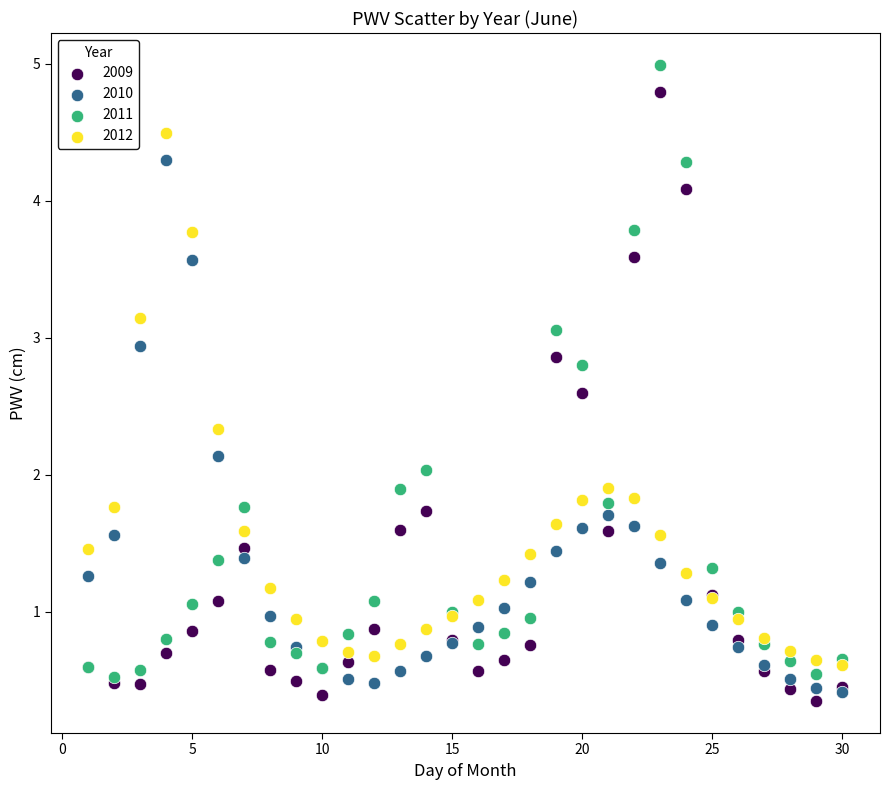

What are all the series names shown in the legend?

2009, 2010, 2011, 2012